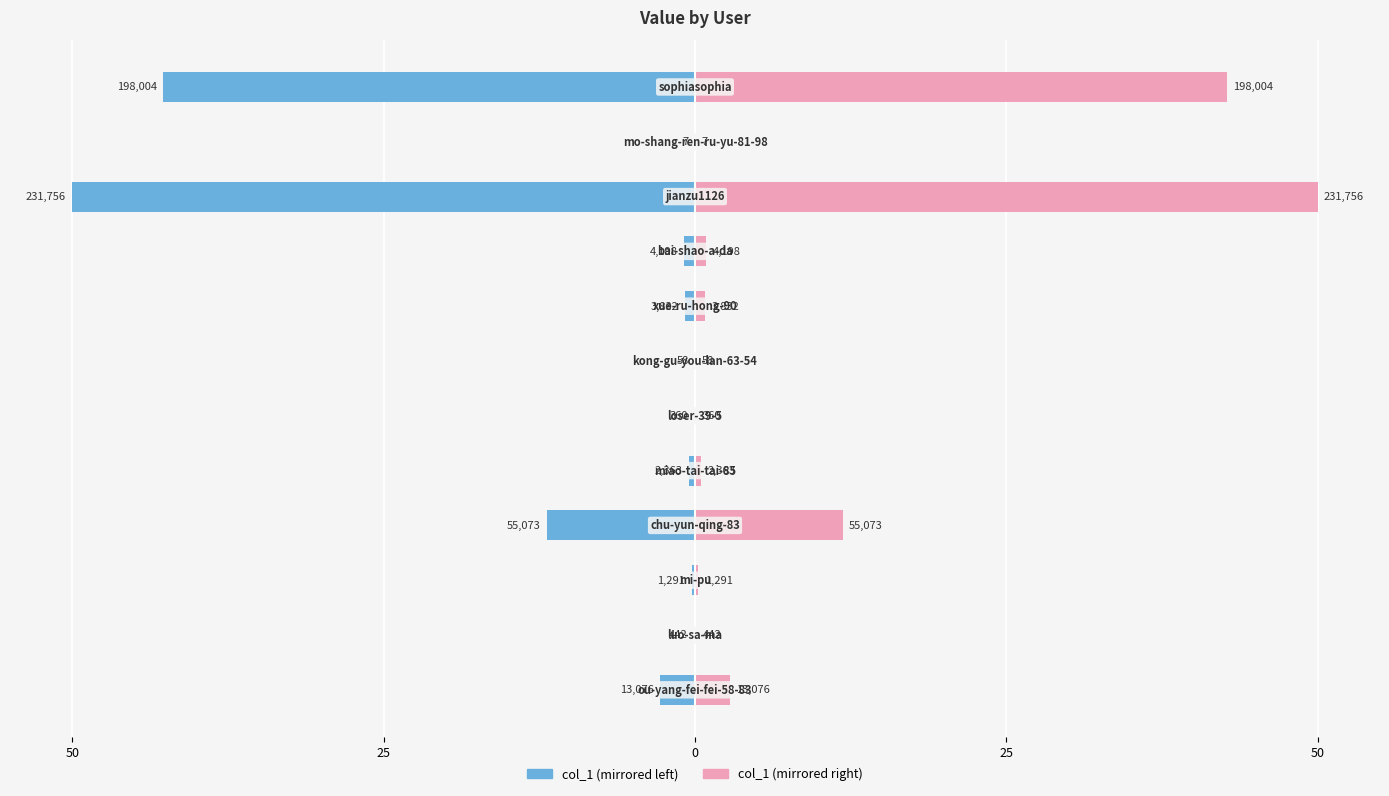

How many groups of bars are there?

12